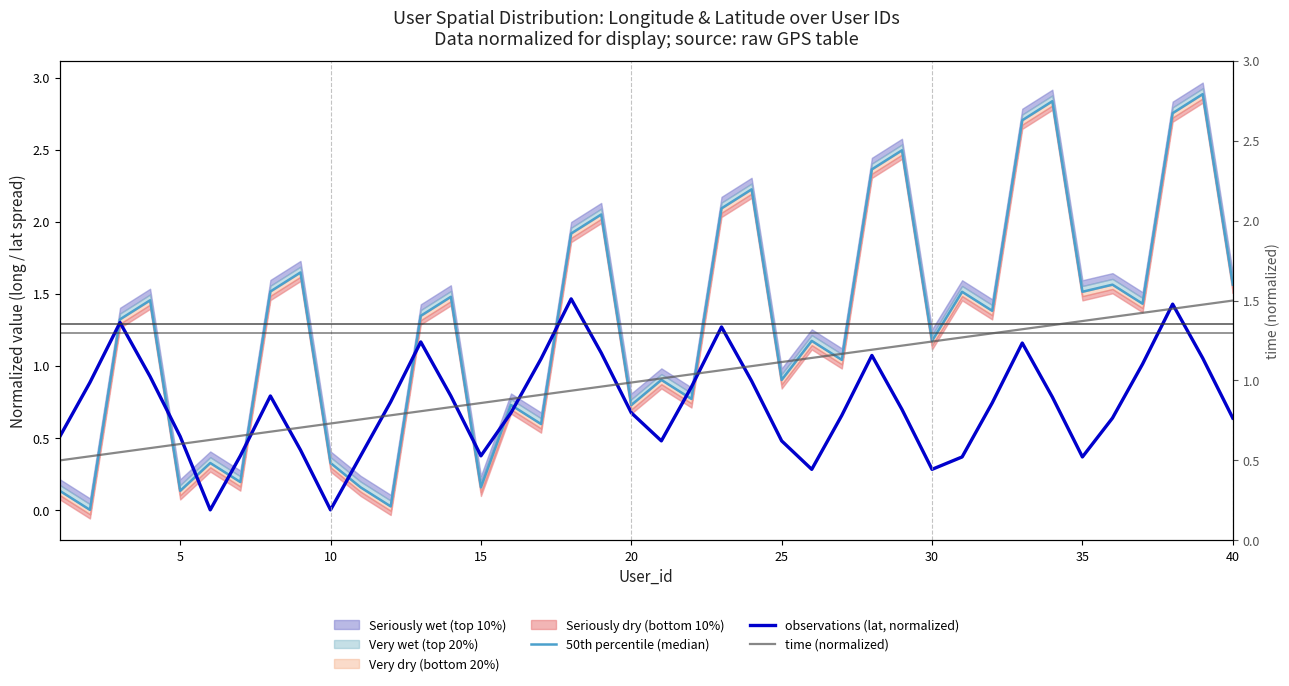

Is this an area chart (filled region under the line)?

No